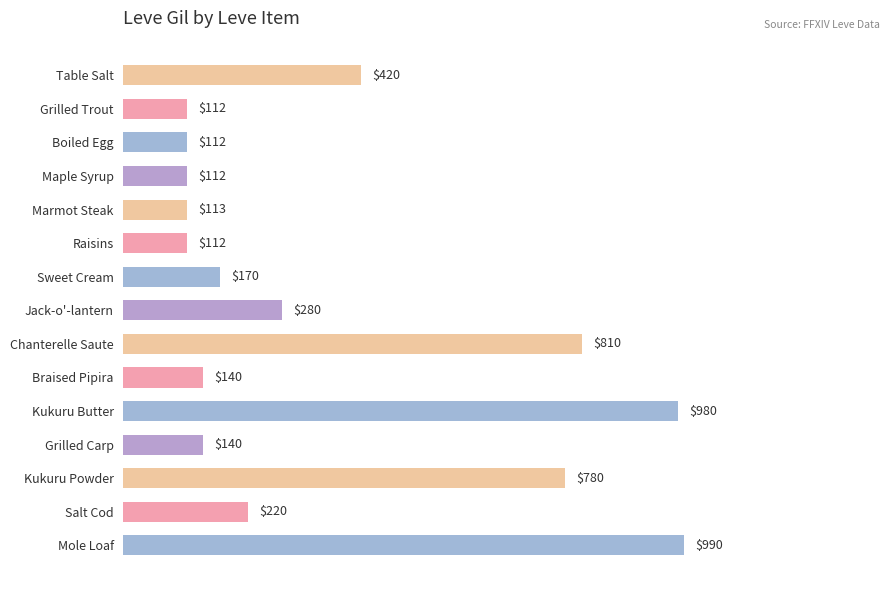

What is the sum of all values?

5491